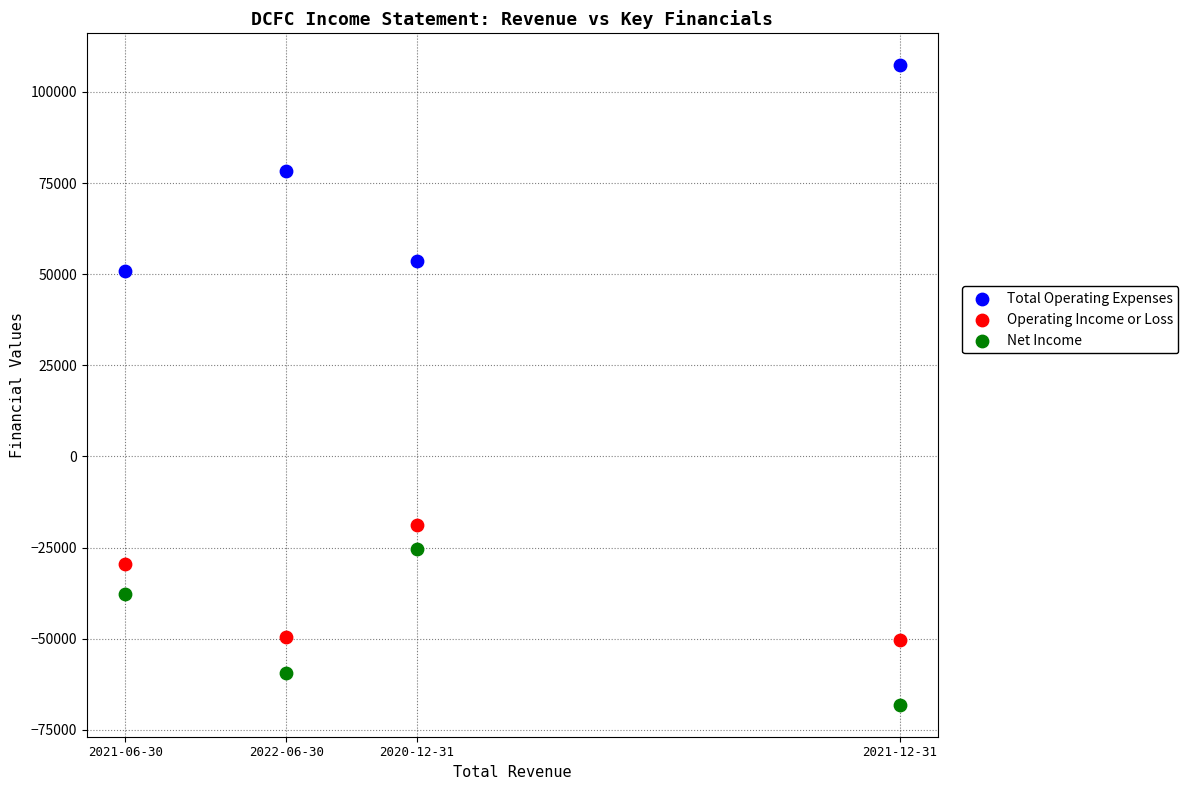

Across all series, what Y value is closest to 19600?

51000